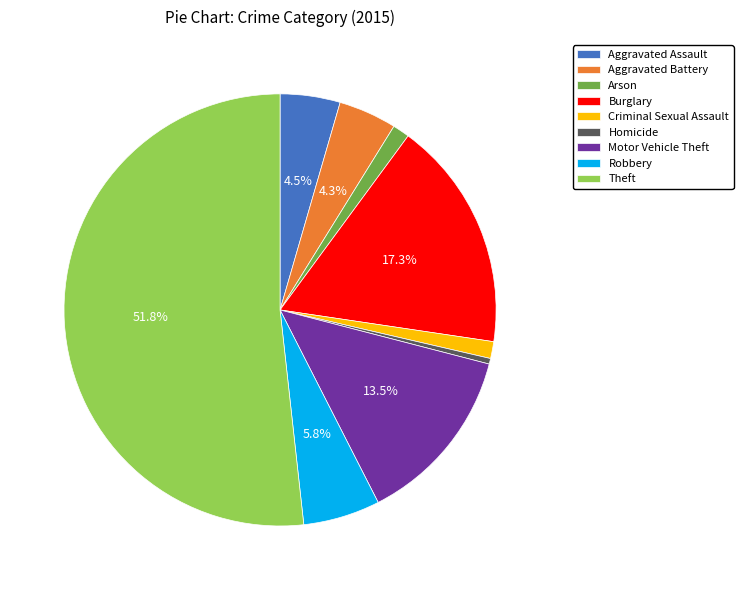

What portion of the pie excludes Motor Vehicle Theft?

86.5%